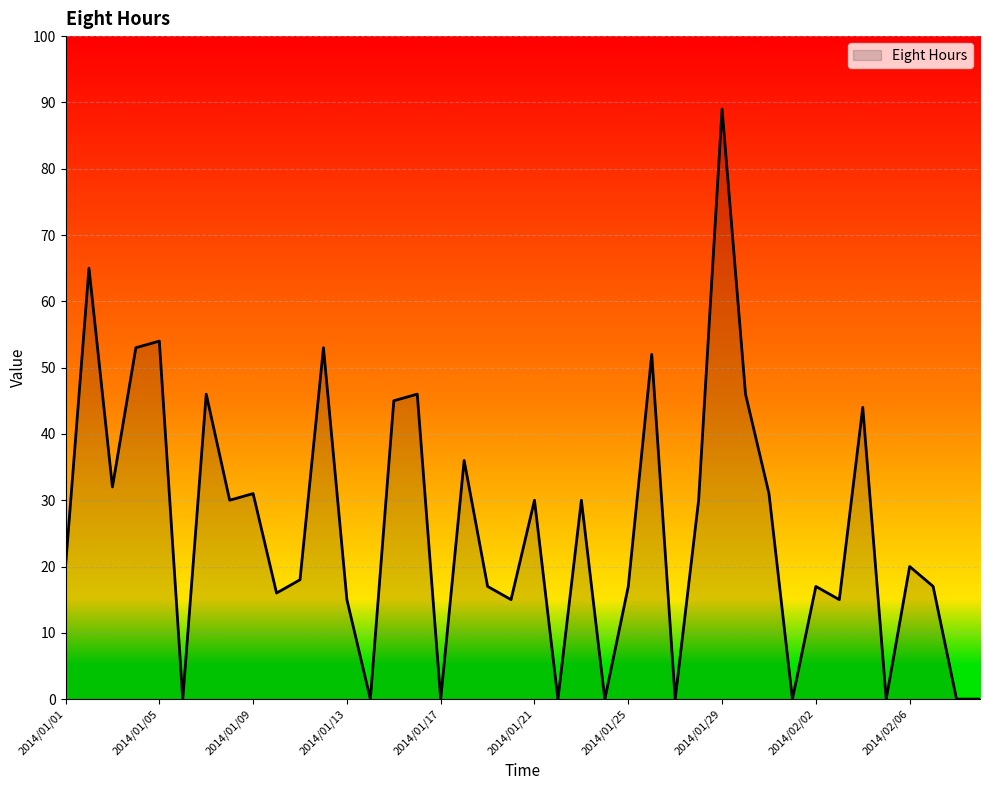

What is the difference between the maximum and minimum values?

89